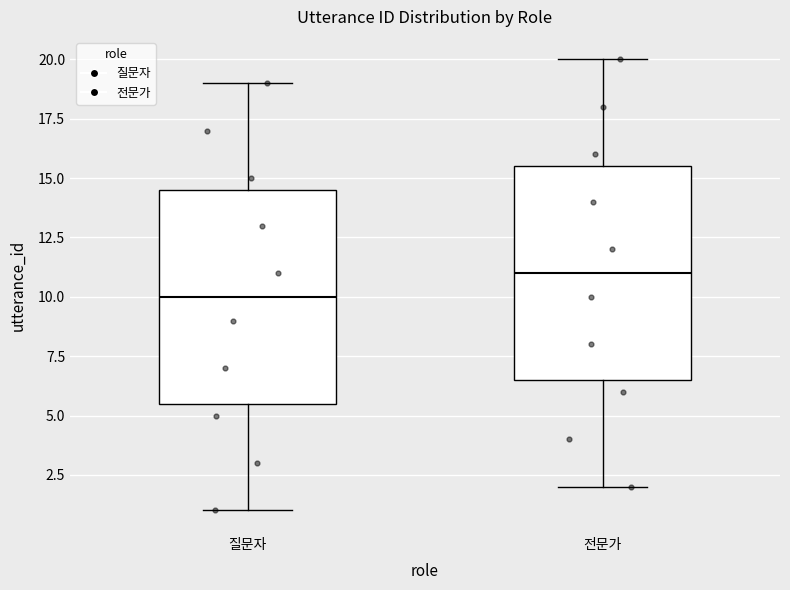

Where does the lower whisker of the box for 전문가 end on the y-axis? The values are not printed on the chart, so give them approximately, as read against the axis.

2.0